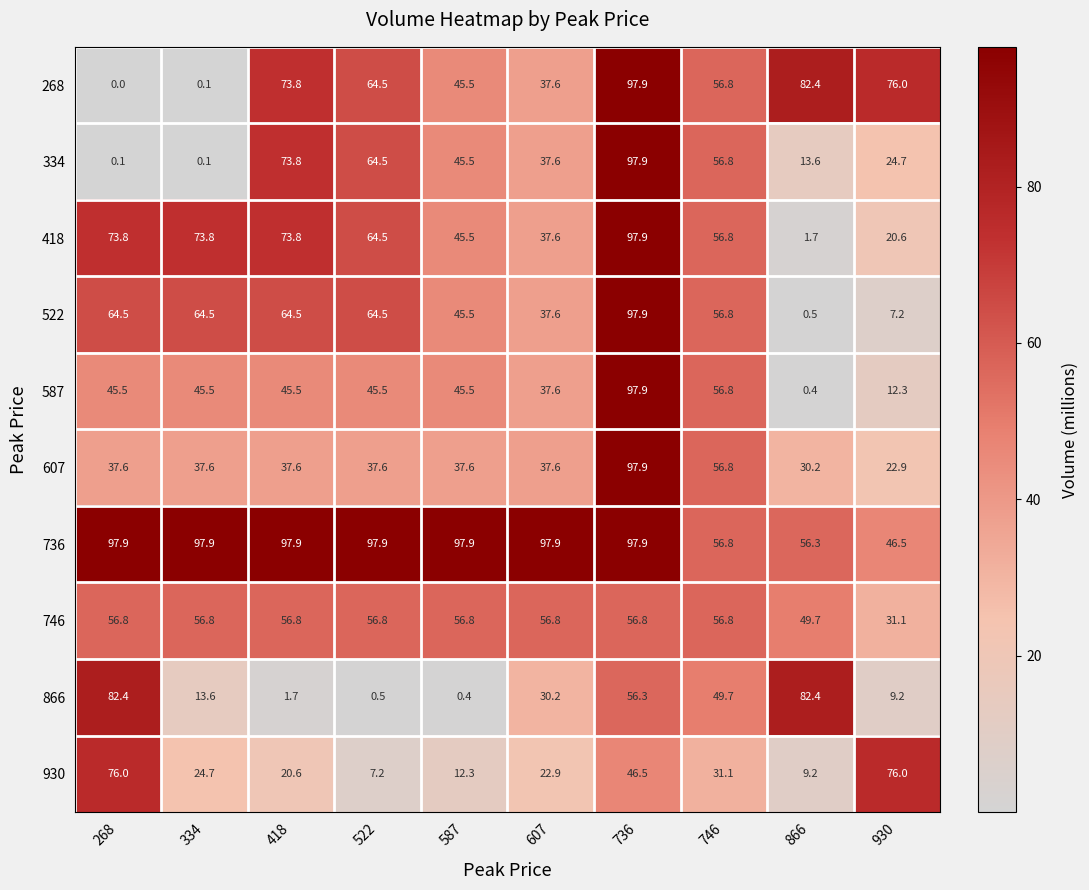

What is the maximum value for 607?

97.9